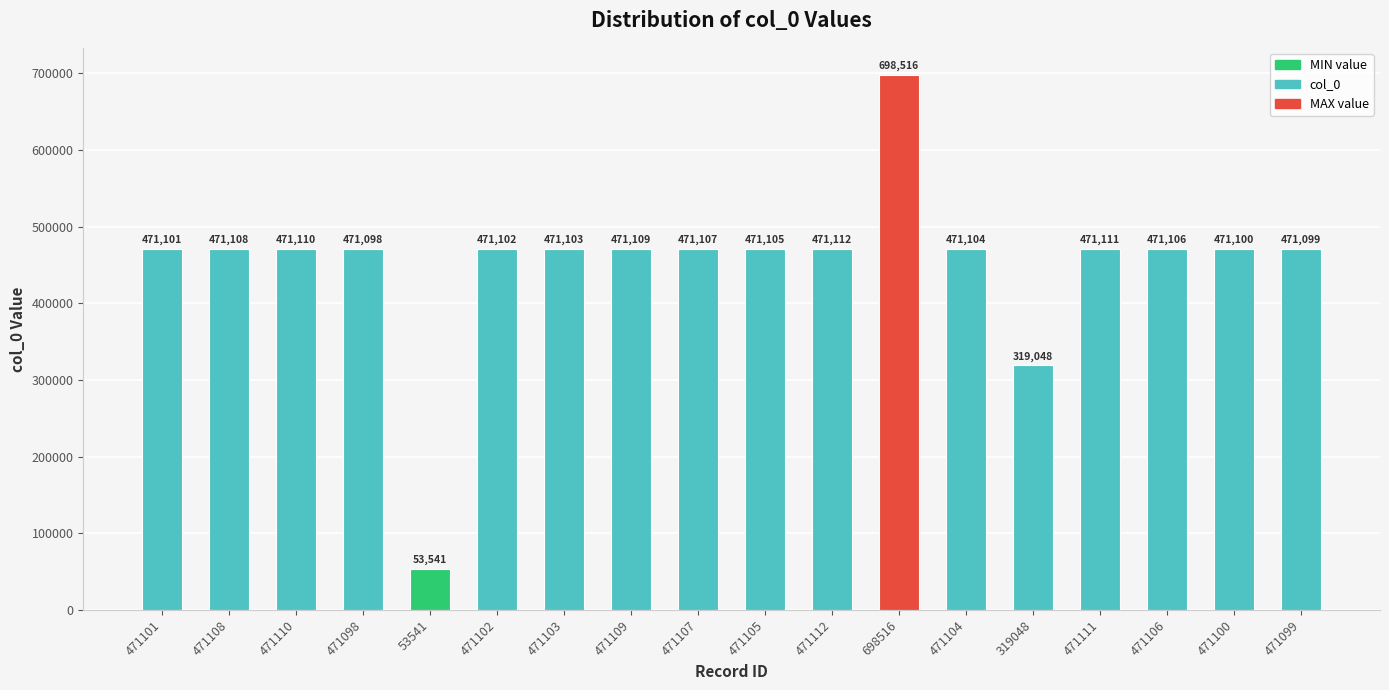

Rank the categories by value from lowest to highest.

53541, 319048, 471098, 471099, 471100, 471101, 471102, 471103, 471104, 471105, 471106, 471107, 471108, 471109, 471110, 471111, 471112, 698516